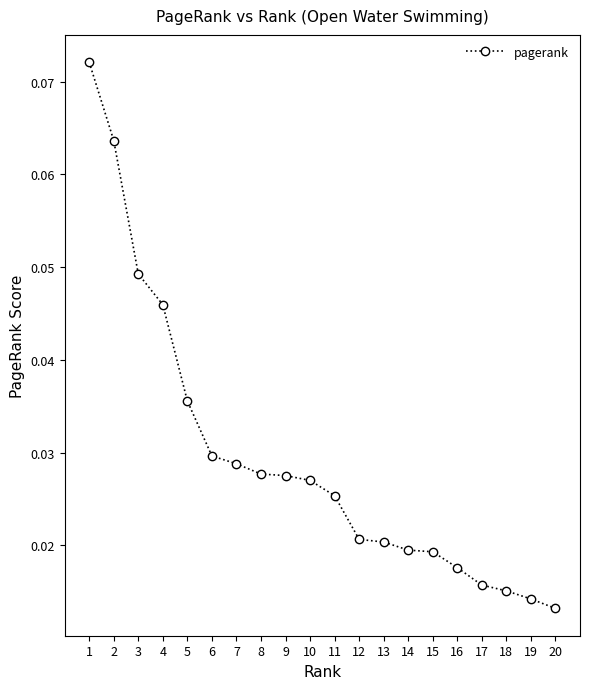

Count the values in the range 0 to 1.

20